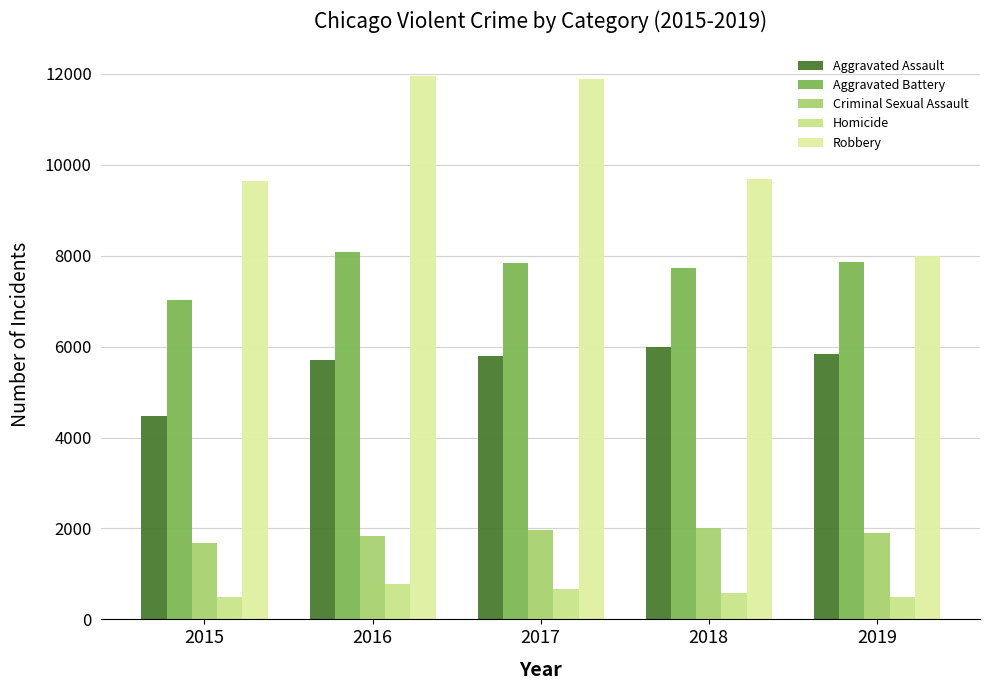

Are the bars horizontal?

No